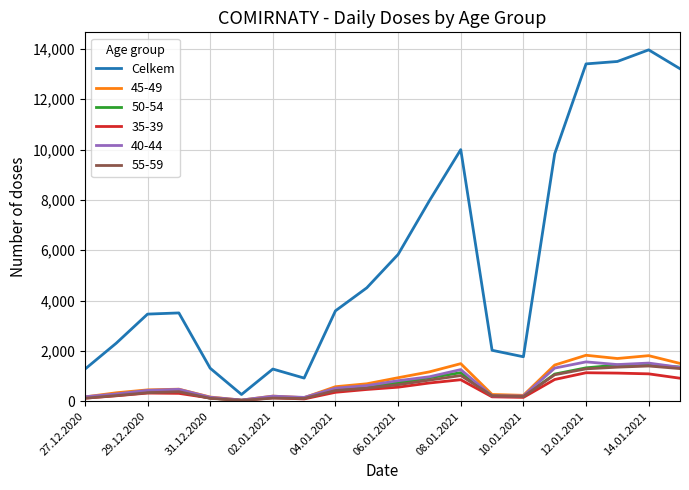

Which series has the largest range (max minus min)?

Celkem